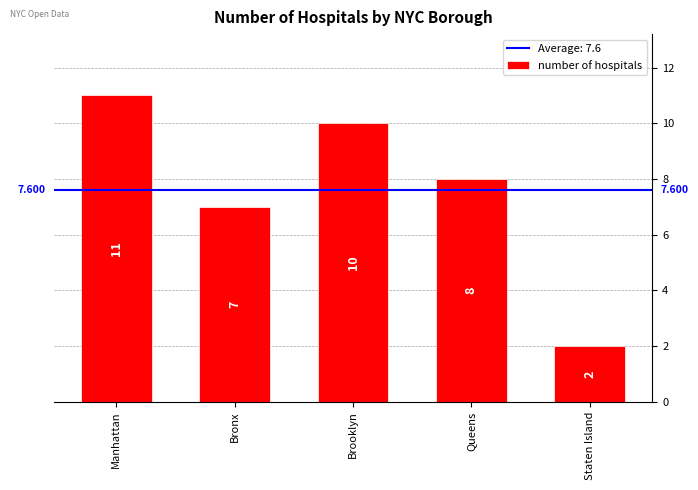

Which label corresponds to the smallest value in the chart?

Staten Island